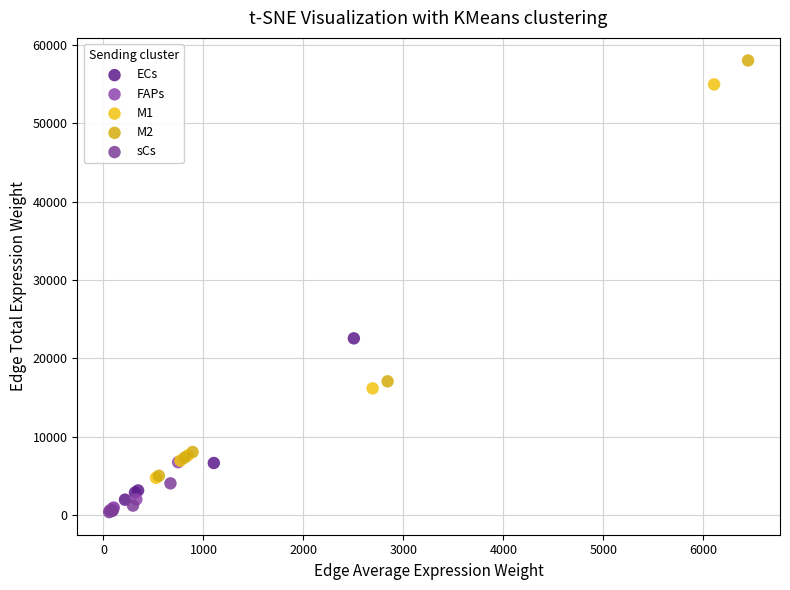

Which series reaches the maximum Y coordinate?

M2